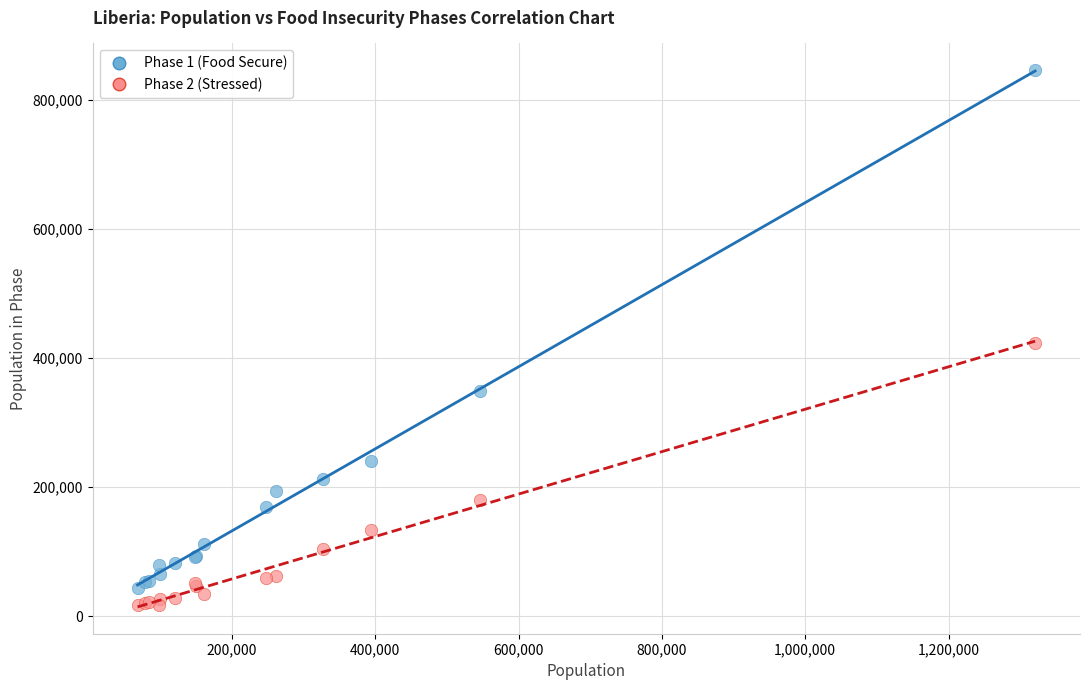

What is the X range (max minus min) for the scatter plot?

1252347.0